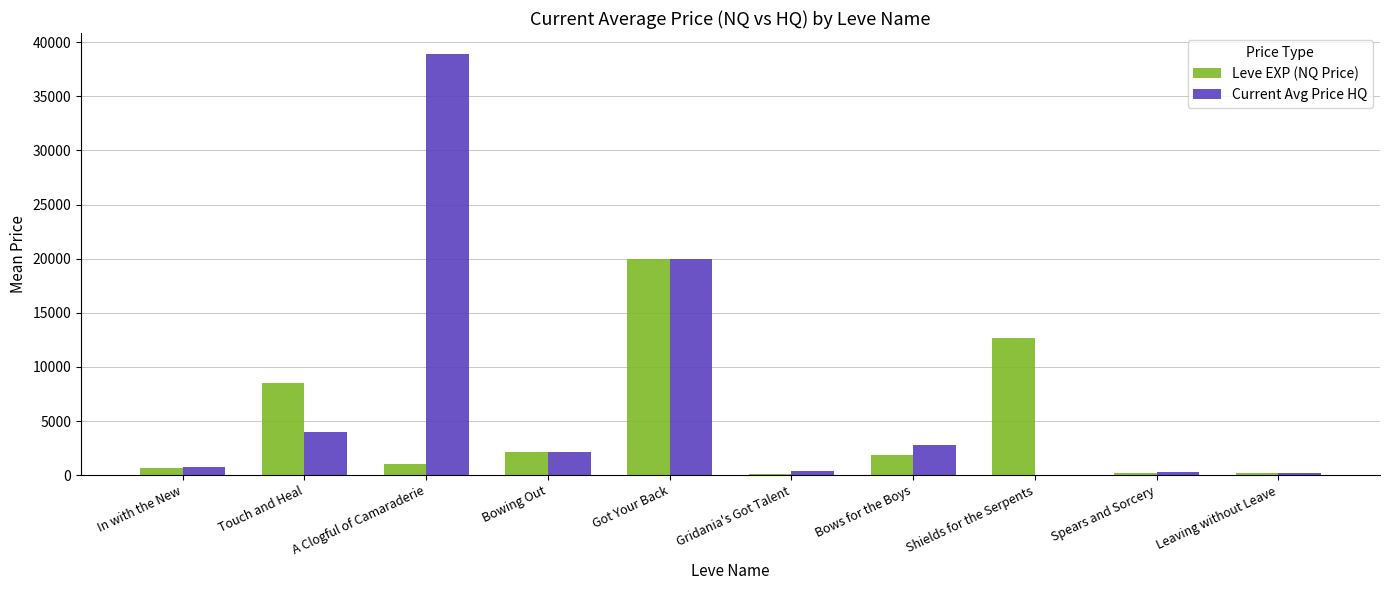

Between Got Your Back and Gridania's Got Talent, which series saw the biggest shift?

Leve EXP (NQ Price)